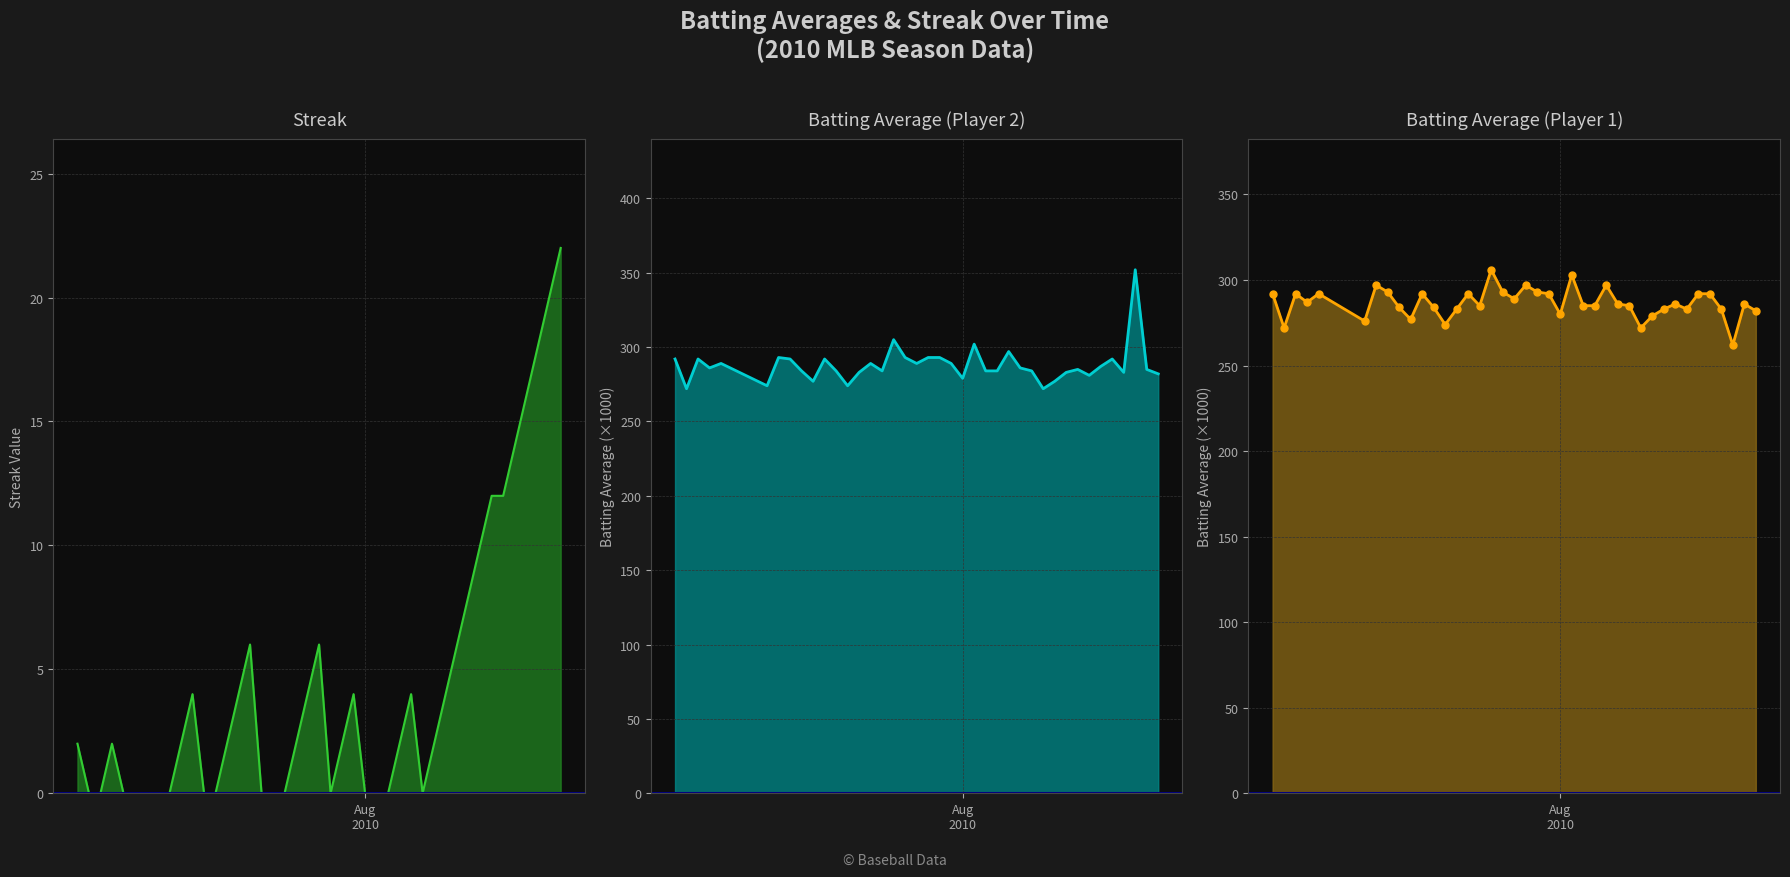

True or false: Batting Average1 and Batting Average2 intersect in this chart.

True